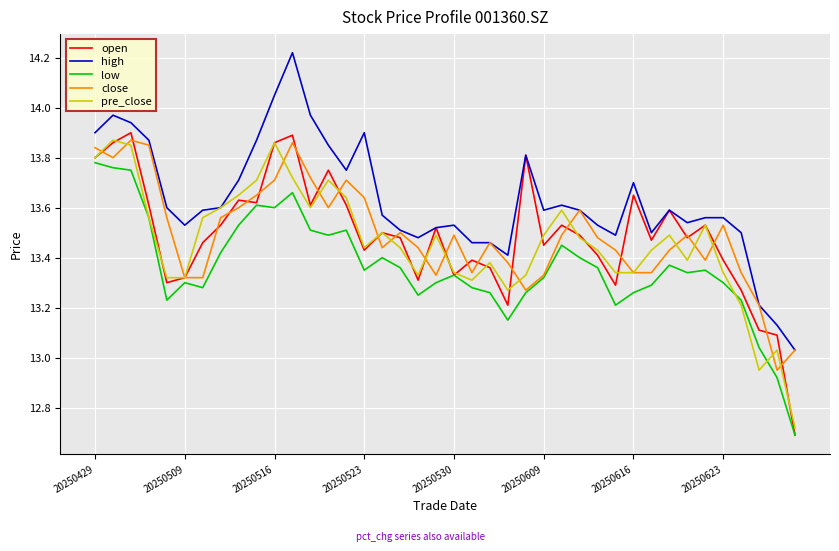

Which series has the largest range (max minus min)?

open